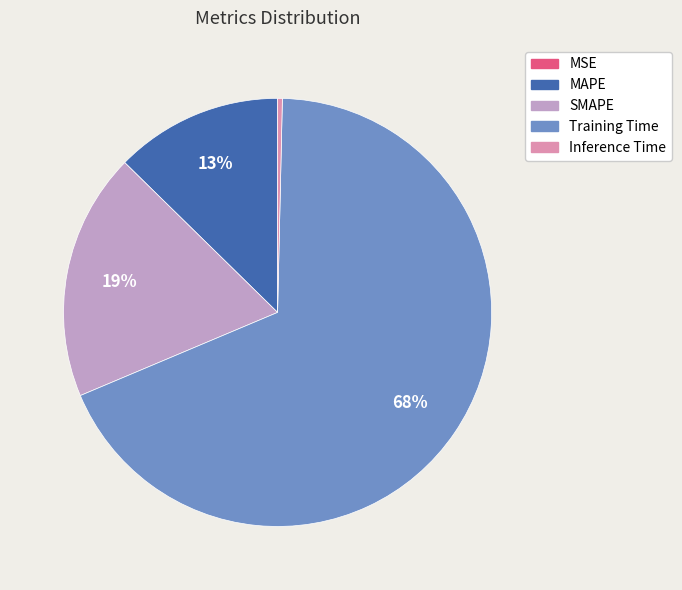

Which has a higher value, SMAPE or MAPE?

SMAPE